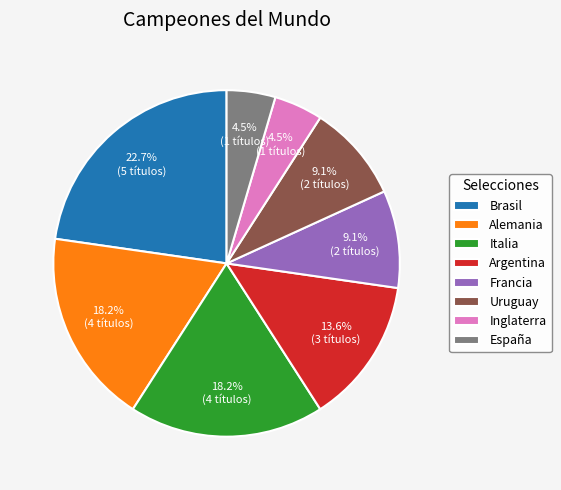

Combined, do Italia and Francia account for over 50%?

No